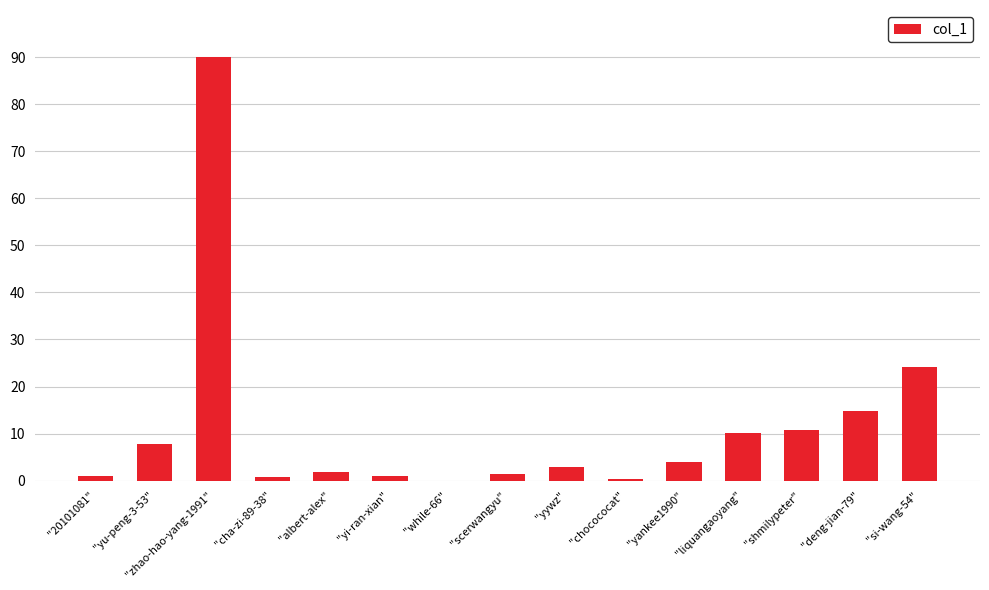

What is the greatest value displayed?

90.0